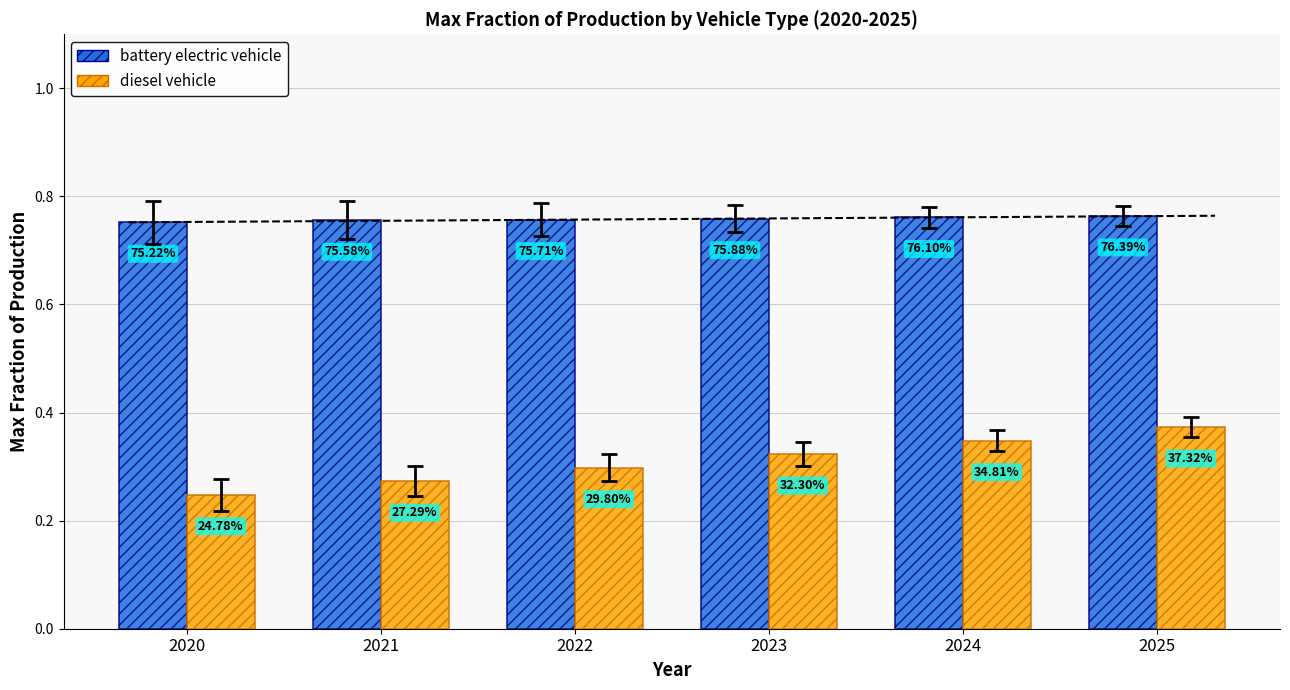

How many bars are there in each group?

2